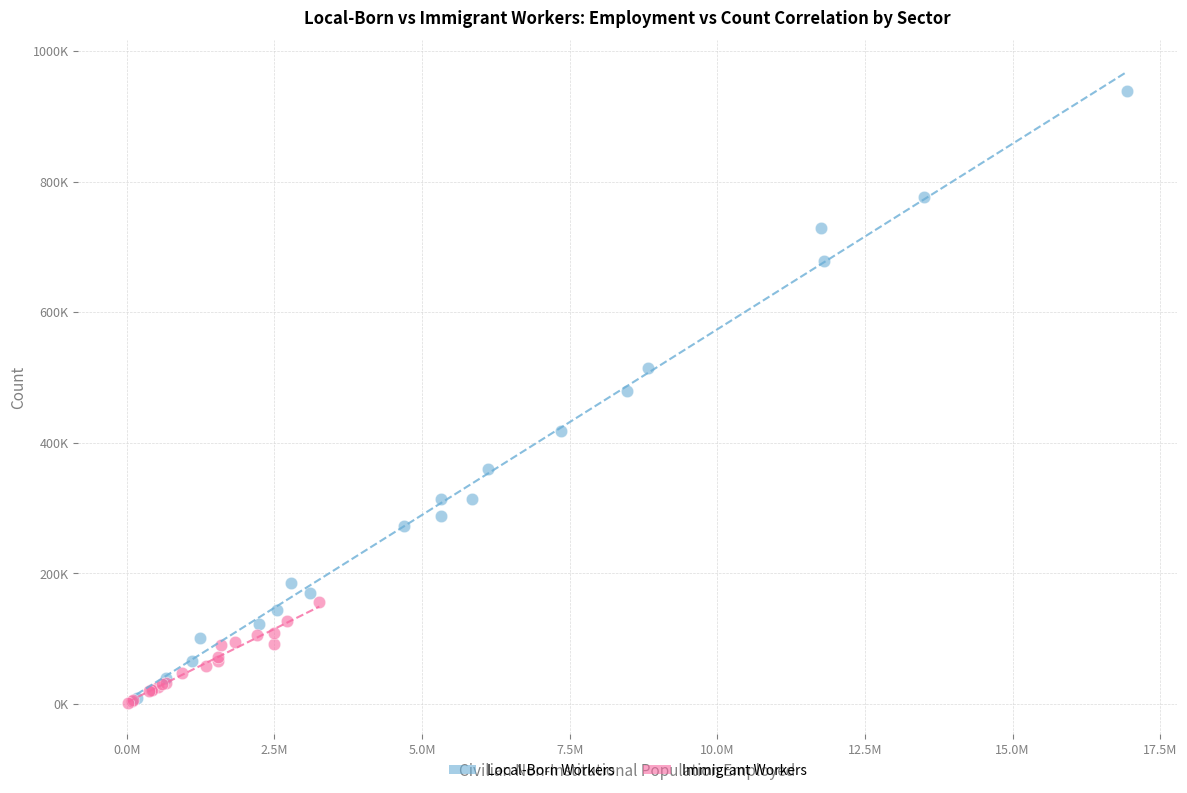

What are all the series names shown in the legend?

Local-Born Workers, Immigrant Workers